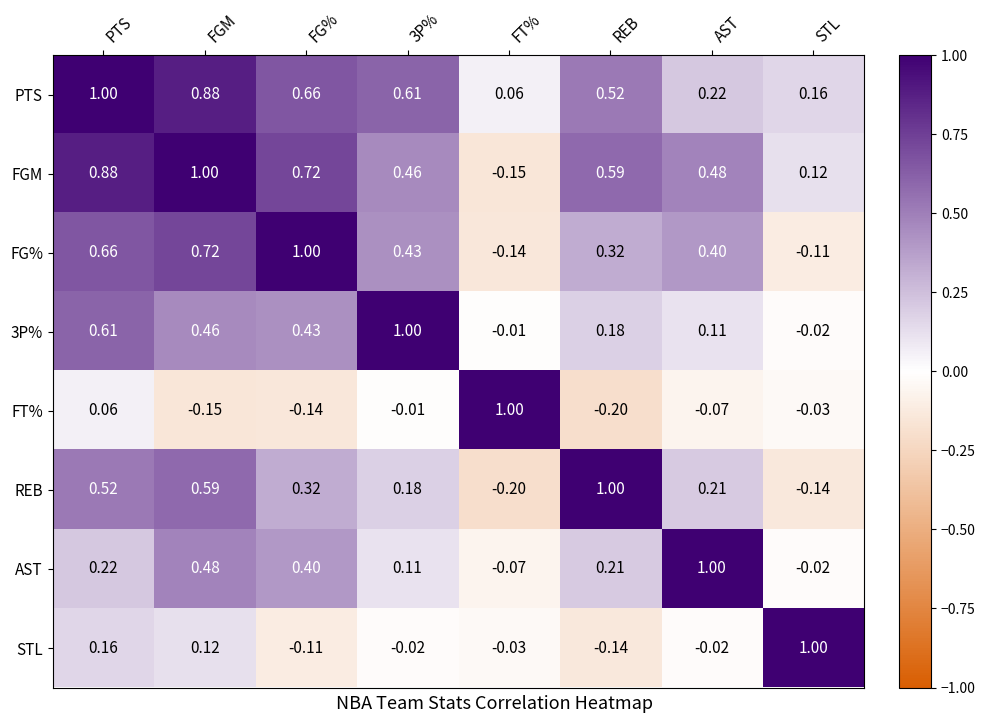

Is the value of FT% at FG% greater than the value of REB at 3P%?

No